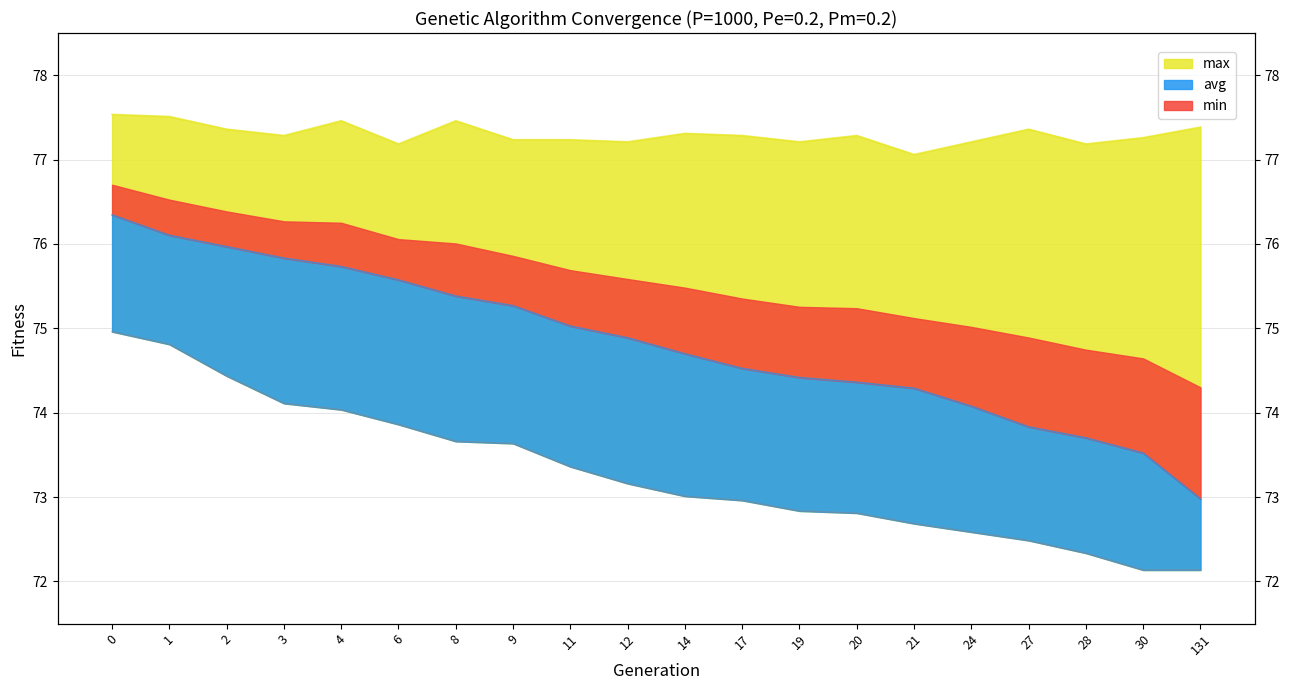

Is it true that min equals 39.6 at 131?

False